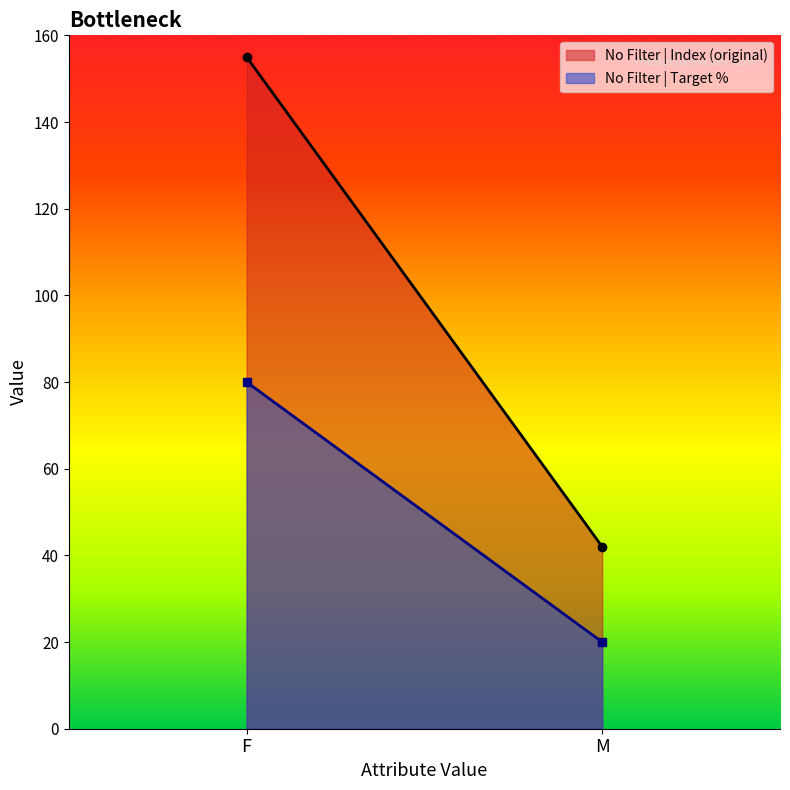

Count the number of data series in this chart.

2